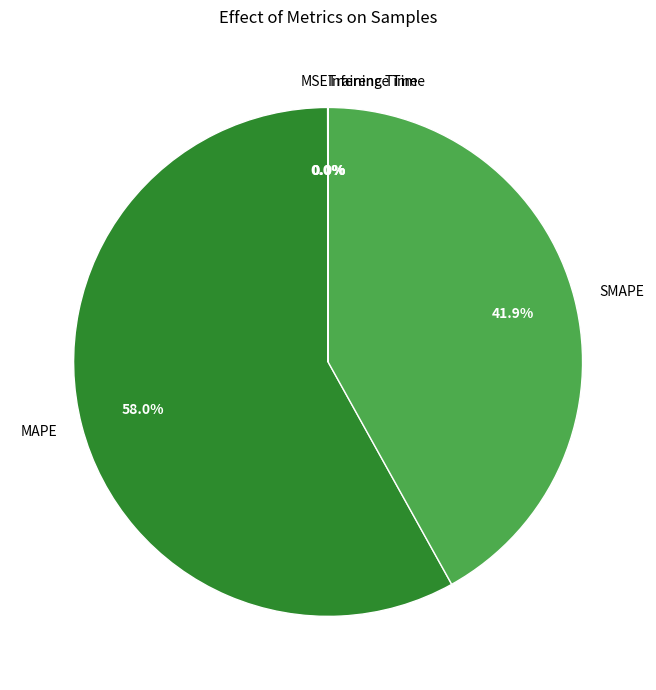

Does MAPE account for over 50% of the chart?

Yes